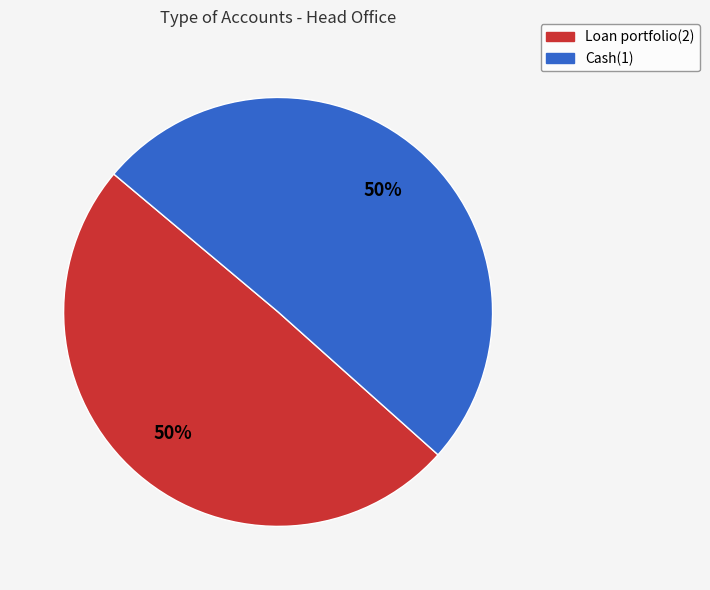

To the nearest percent, what portion does Loan portfolio(2) represent?

50%